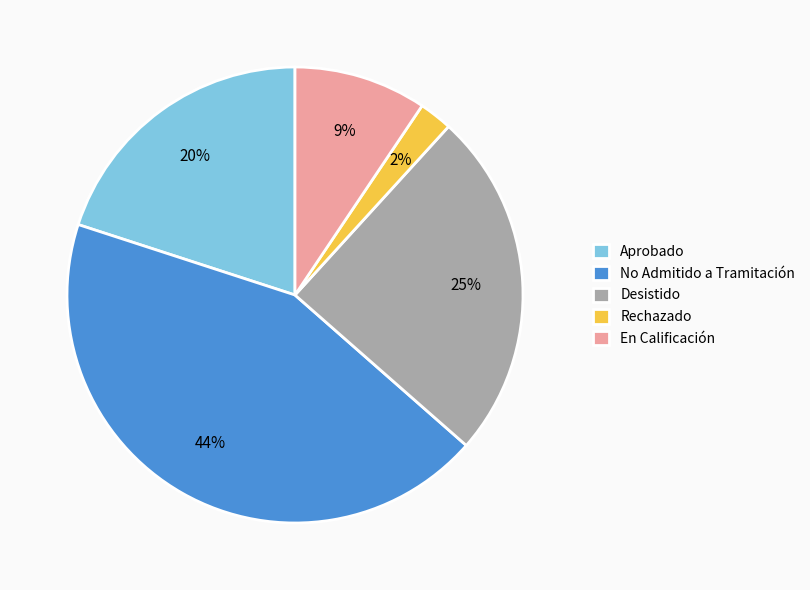

What is the ratio of the value at Desistido to the value at No Admitido a Tramitación?

0.6